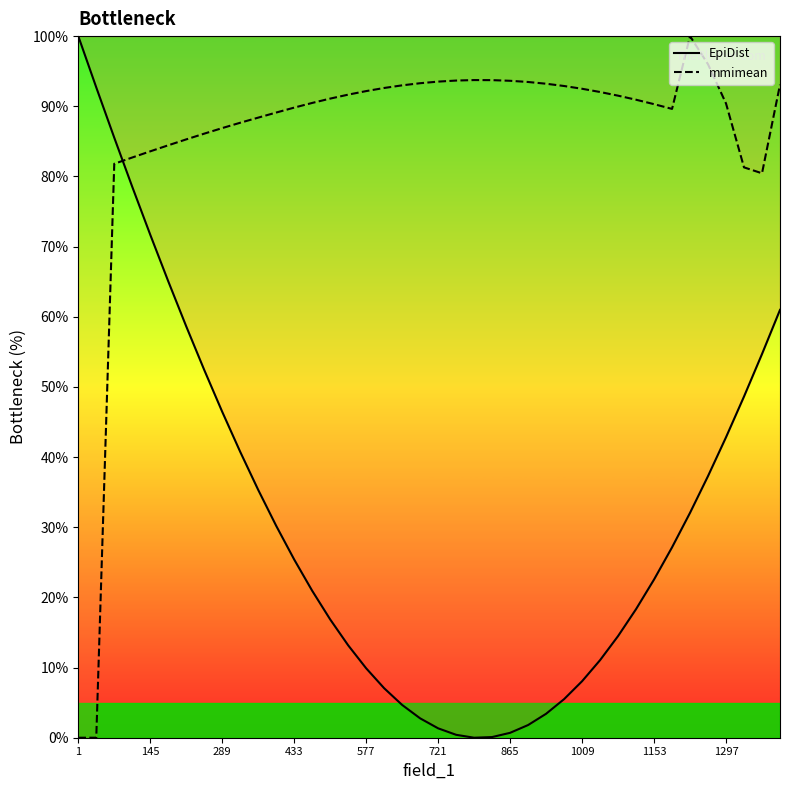

True or false: EpiDist and mmimean cross at least once.

True